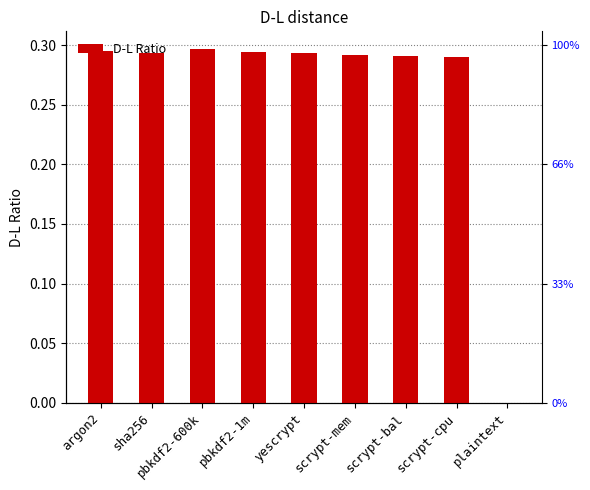

How many values exceed 0?

8